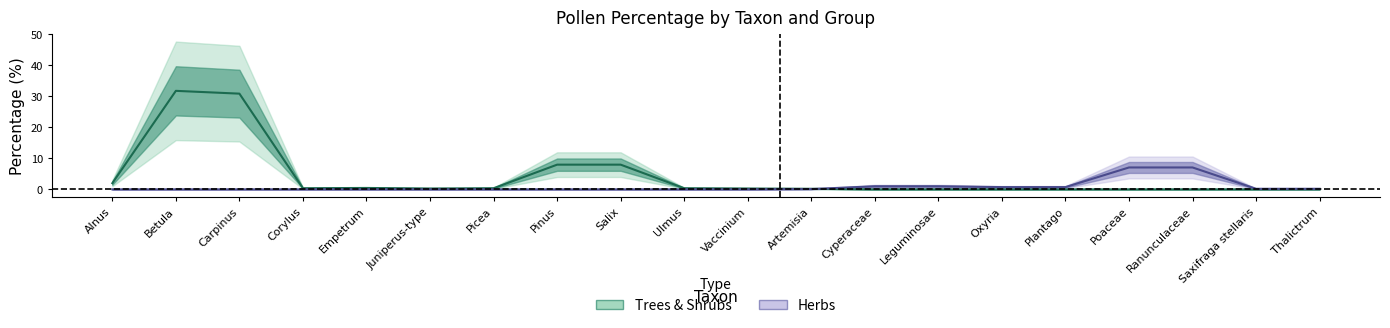

What is the spread (max minus min) of values at Plantago?

0.2